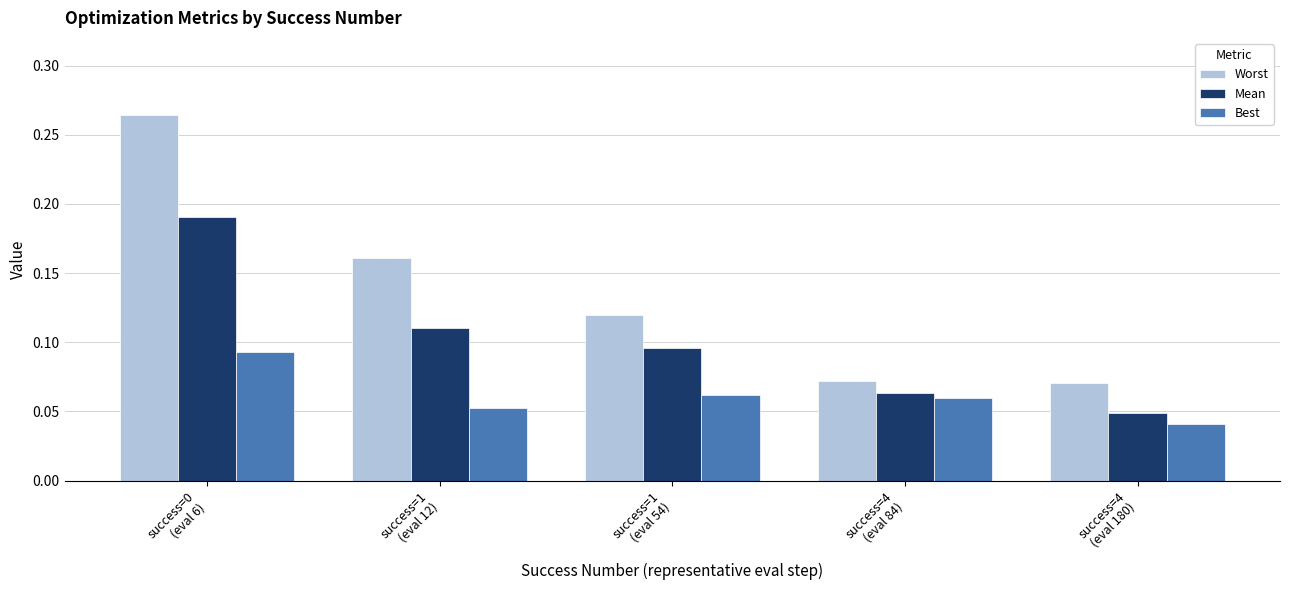

At how many categories does at least one series exceed 0?

5